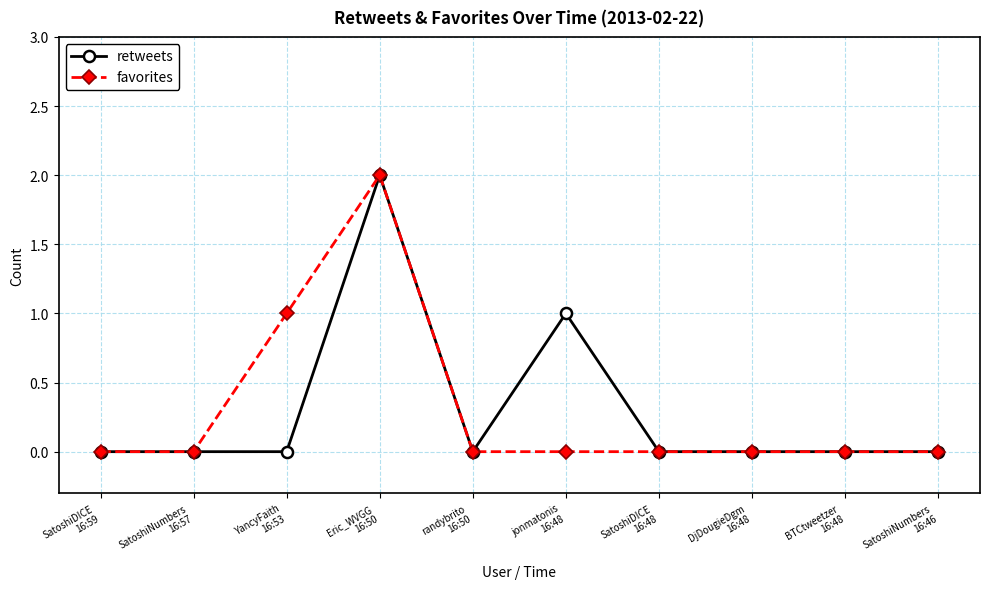

What is the sum of all retweets values?

3